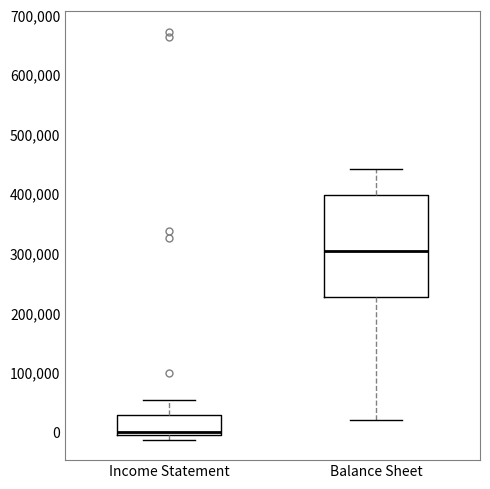

Which box's median line is the lowest?

Income Statement